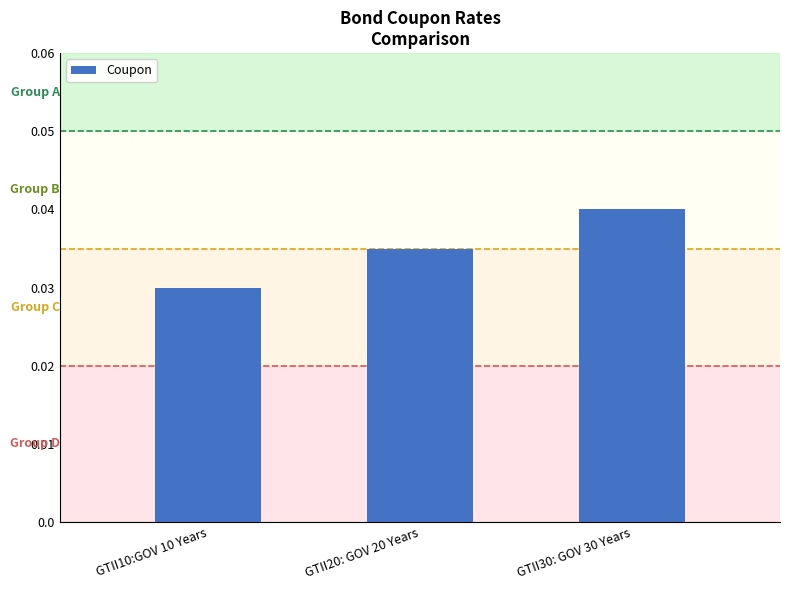

Count the values in the range 0 to 1.

3